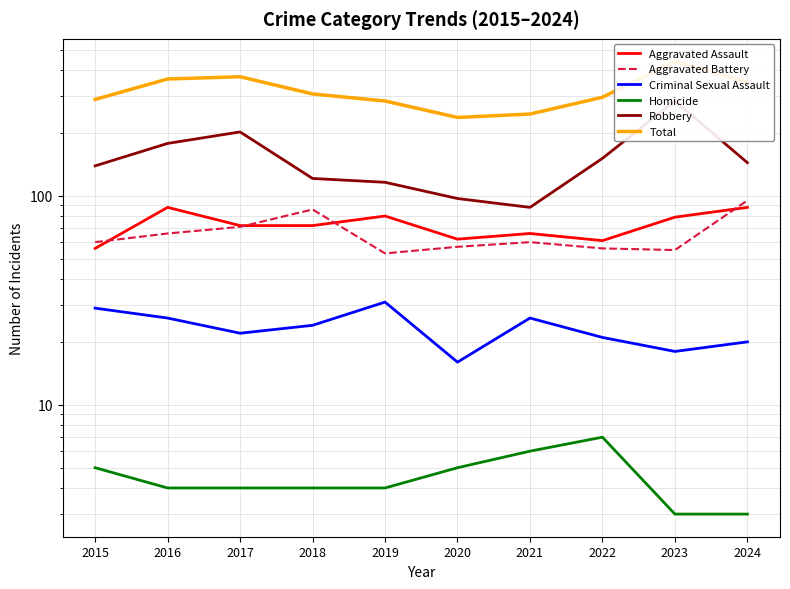

Is it true that Aggravated Assault equals 24 at 2021?

False